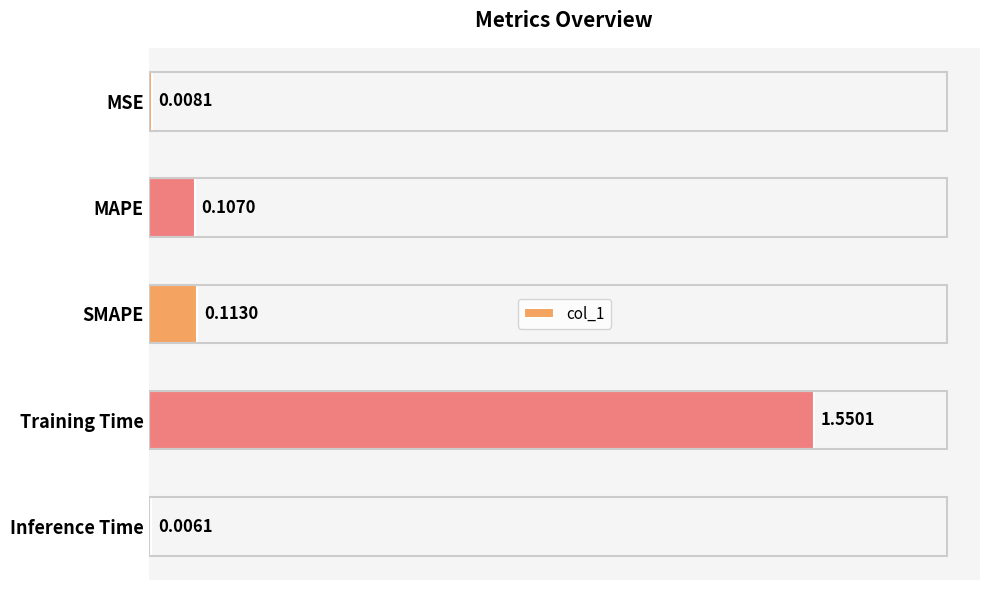

At which category does the chart reach its minimum across all series?

Inference Time